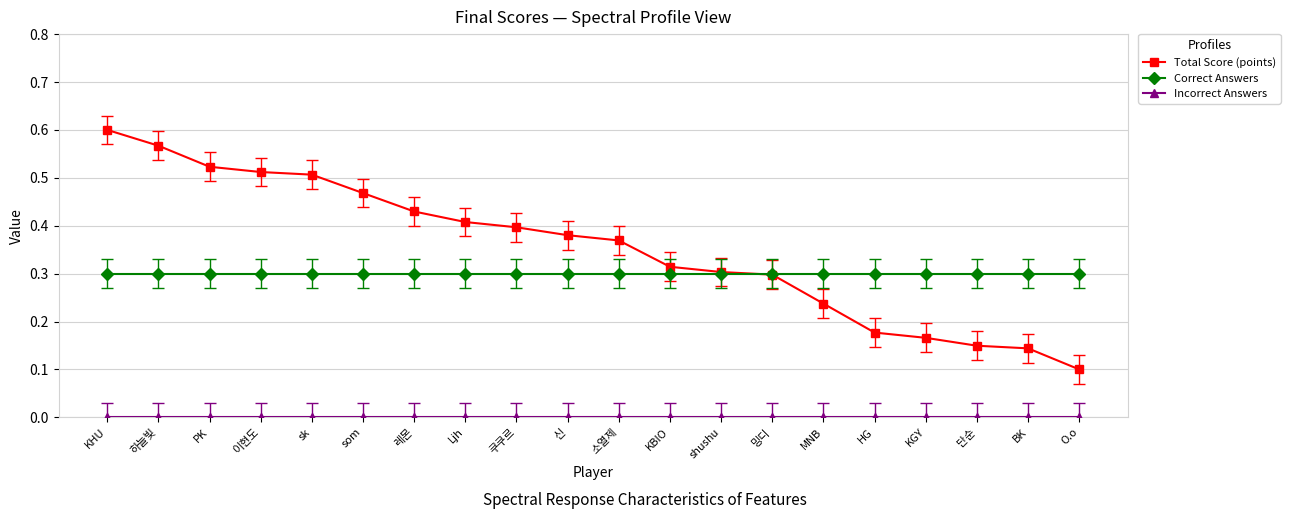

At which label does Total Score (points) reach its minimum?

O.o